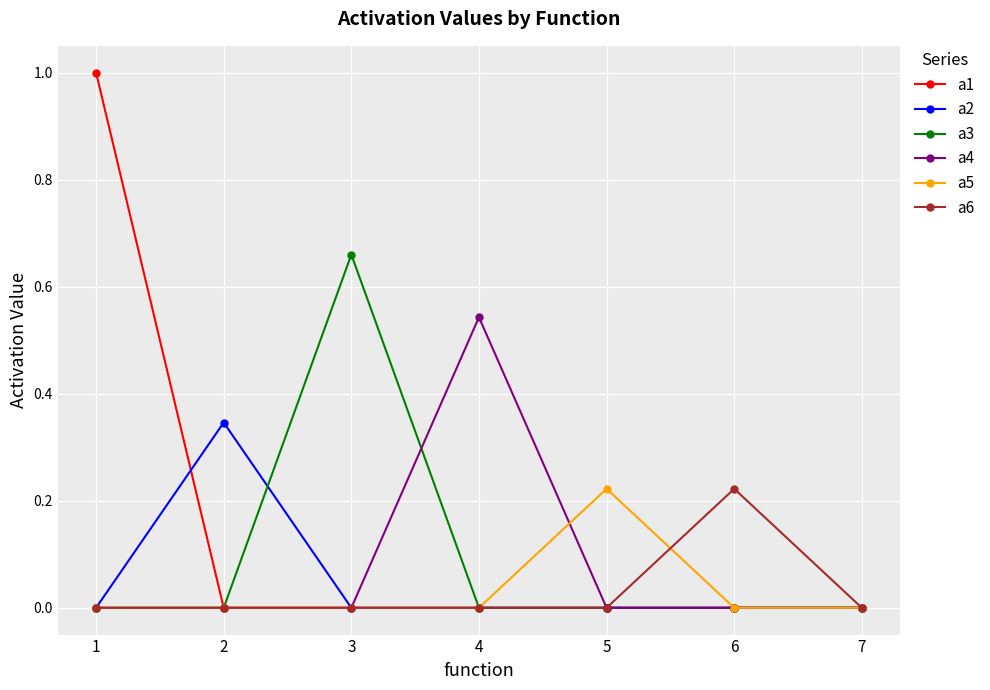

Which series has the largest total across all categories?

a1